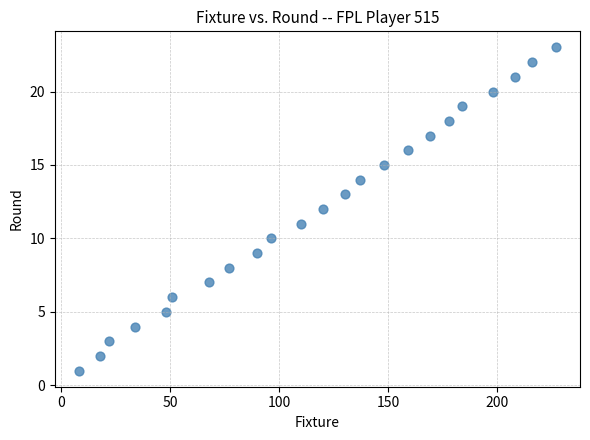

What is the range of Y values (max minus min)?

22